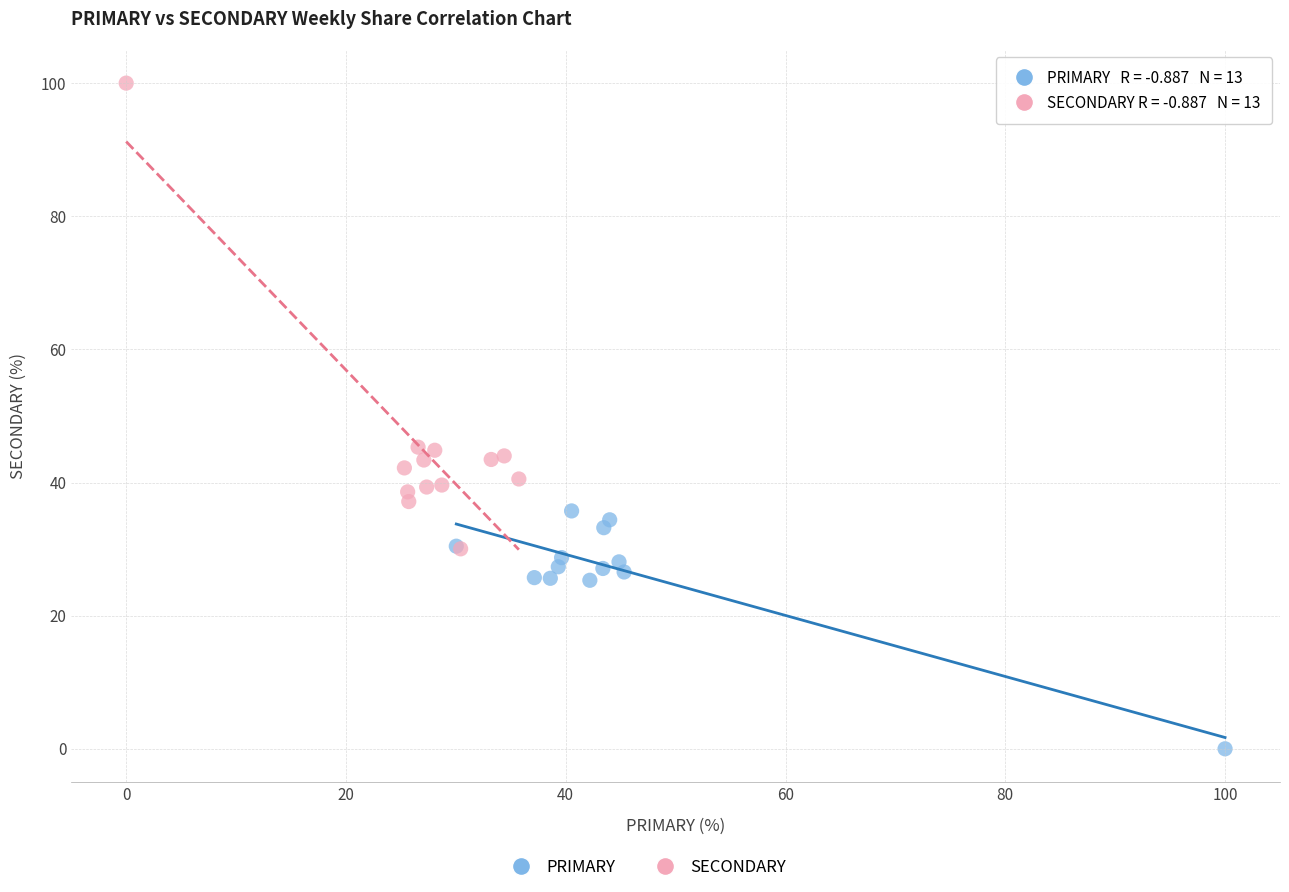

Which series has the widest spread of Y values?

SECONDARY